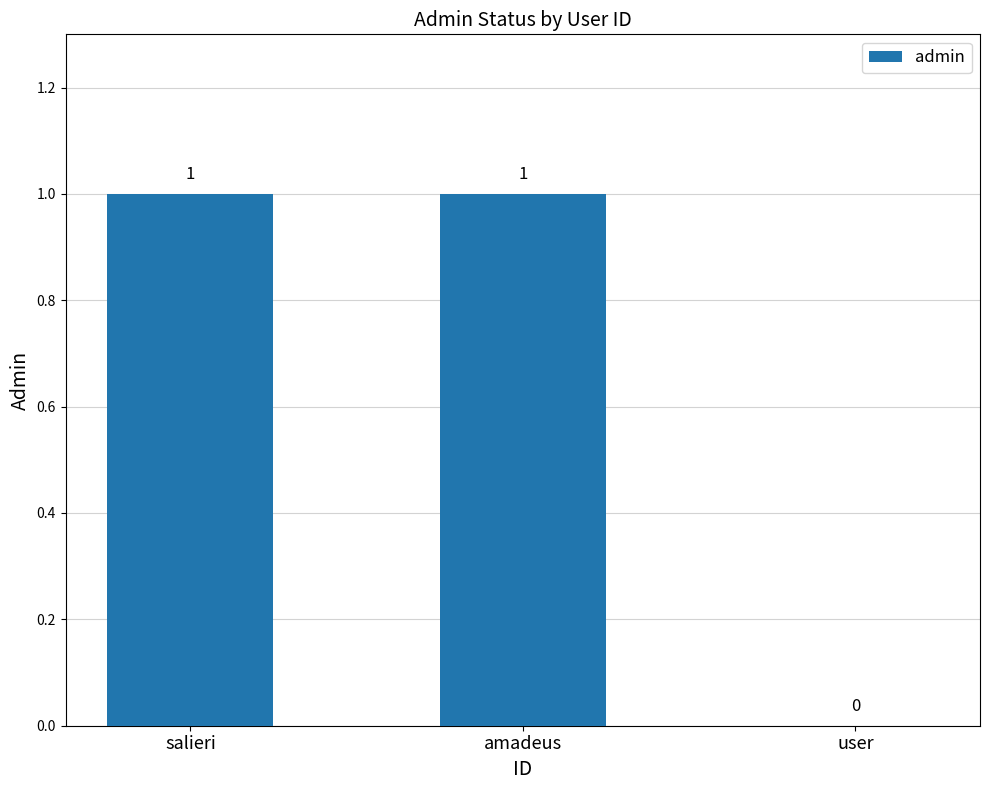

The chart shows a value of 0 at user. True or false?

True